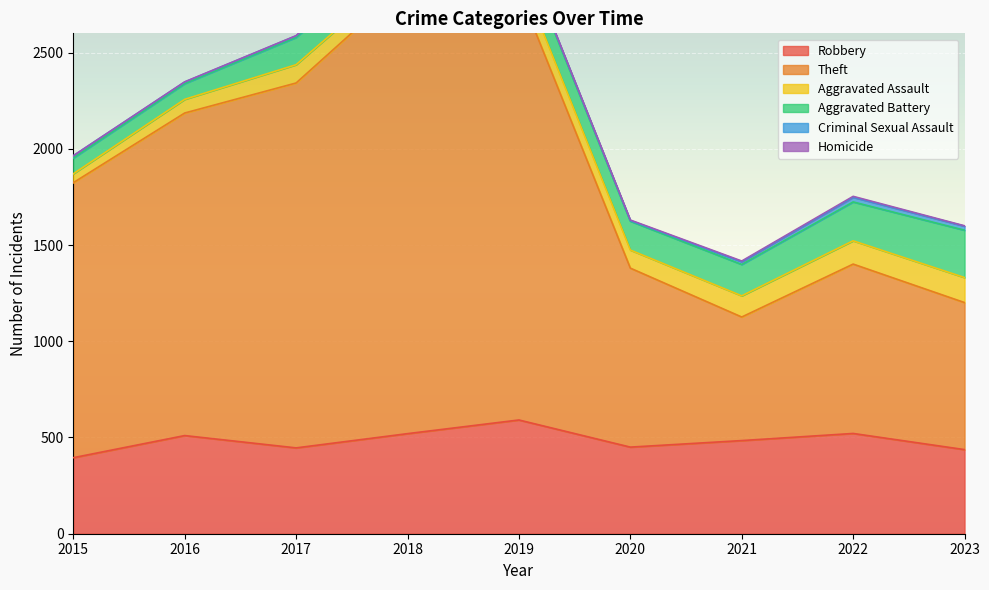

What is the value of the Aggravated Assault point at the 1st from the left?

46